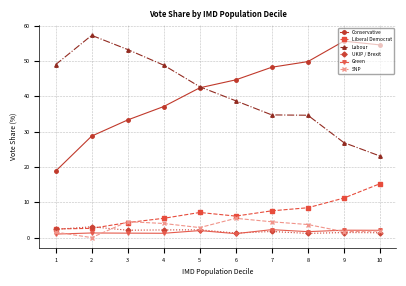

True or false: UKIP / Brexit and Green intersect in this chart.

True